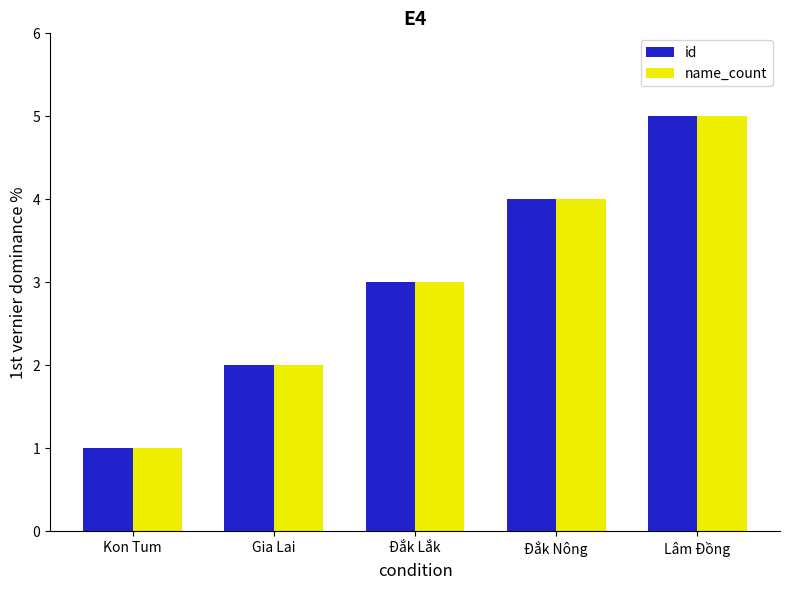

What is the difference between the name_count values at Kon Tum and Đắk Nông?

3